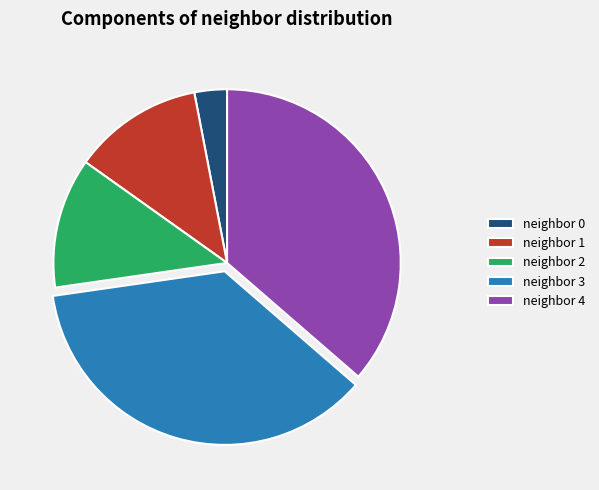

The neighbor 2 slice represents 25% of the pie. True or false?

False